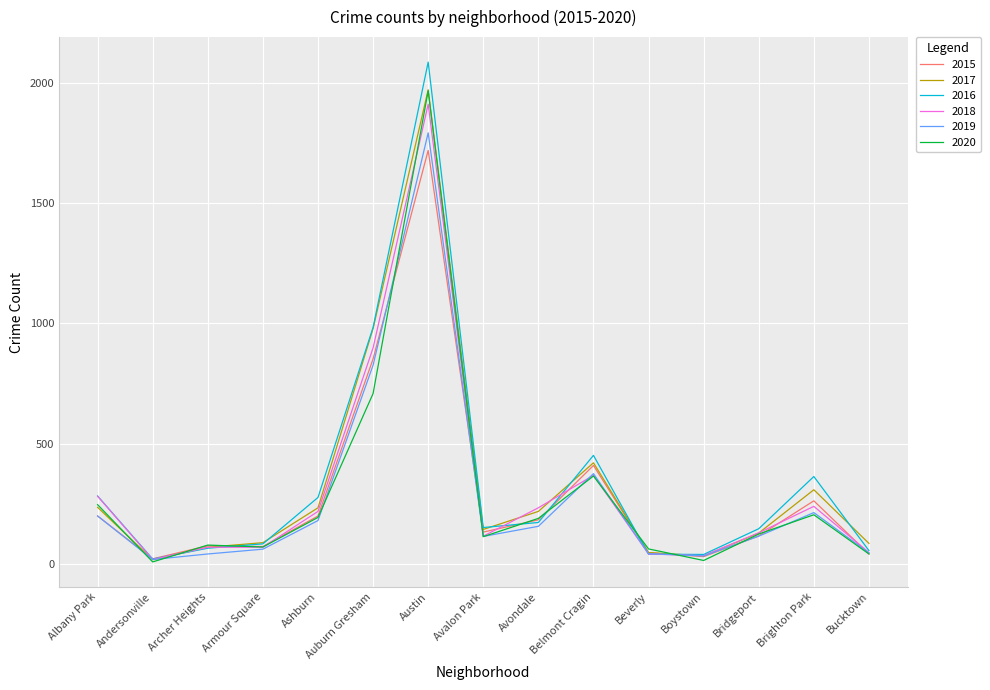

Is the value of 2016 at Belmont Cragin greater than the value of 2018 at Archer Heights?

Yes